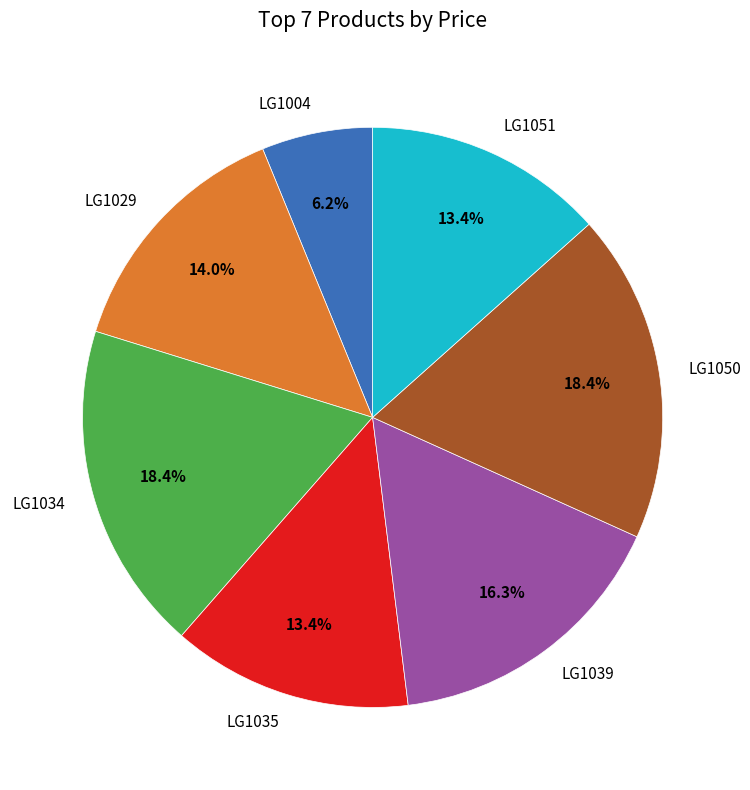

How many slices are in this pie chart?

7